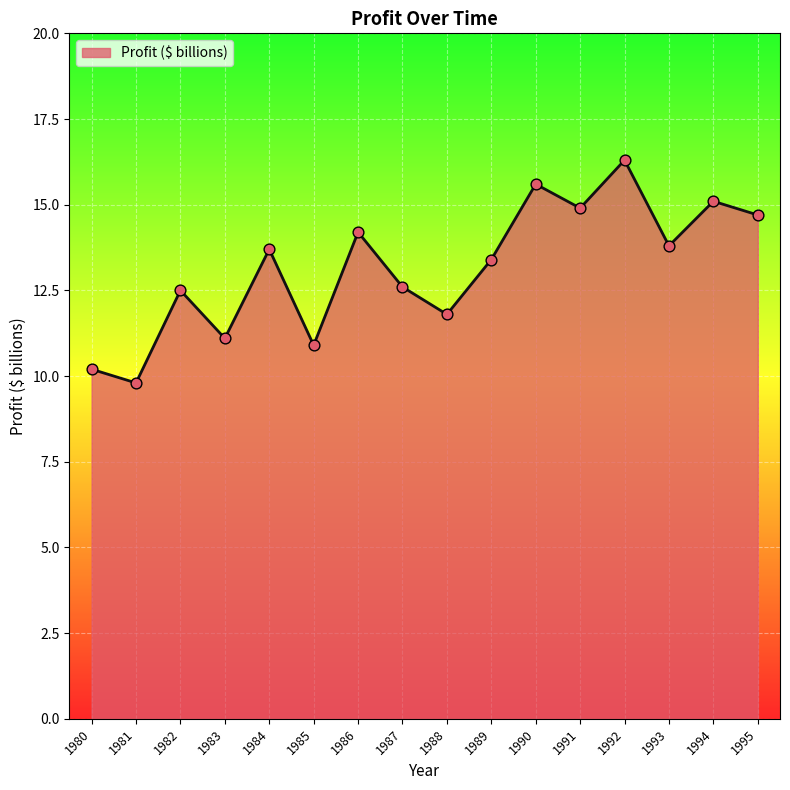

What is the change in value from 1993 to 1994?

+1.3